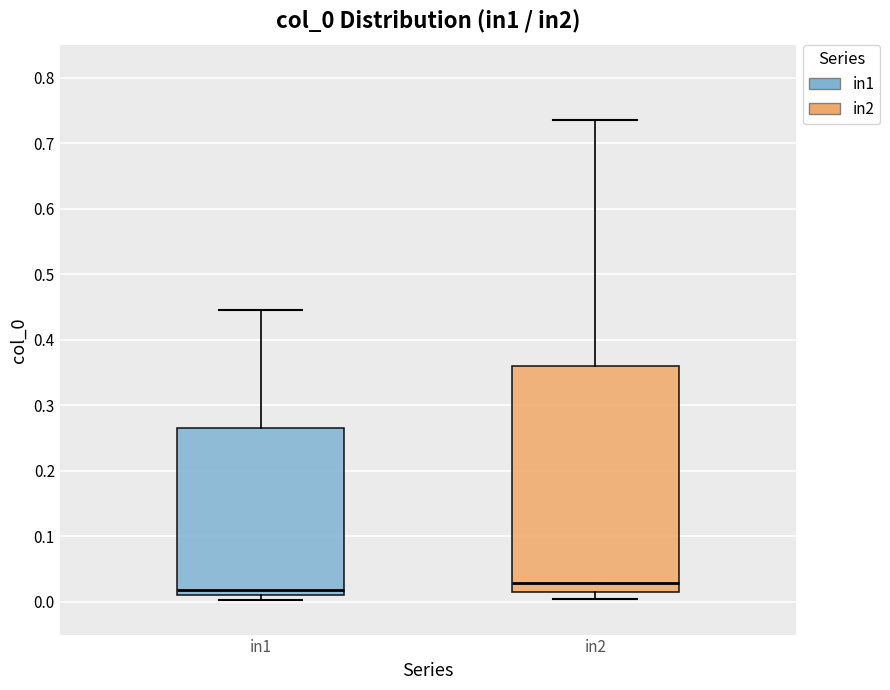

Reading left to right, read every box against the y-axis: the position of its median line, the range the box covers, and the ends of its whiskers. The values are not printed on the chart, so give them approximately, as read against the axis.

in1: median 0.02, box 0.01 to 0.27, whiskers 0.00 to 0.45
in2: median 0.03, box 0.02 to 0.36, whiskers 0.00 to 0.74